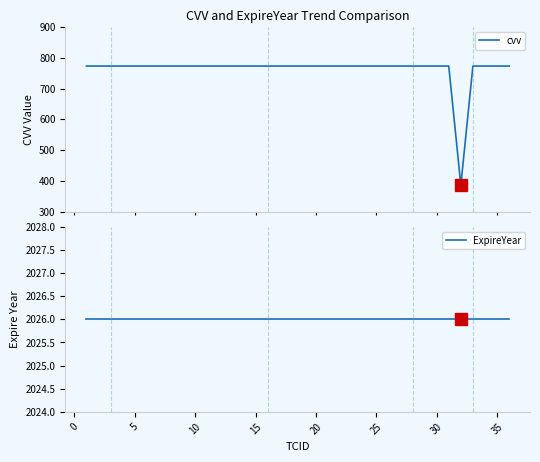

What is the lowest value of the ExpireYear series?

2026